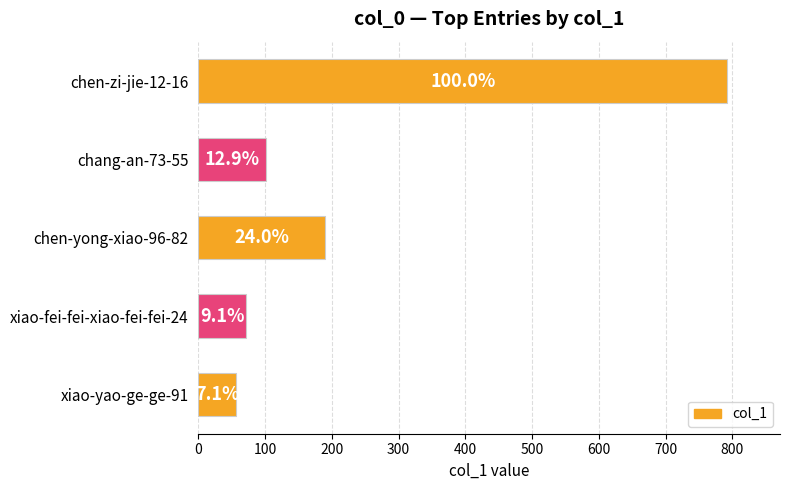

What is the difference between the maximum and minimum values?

736